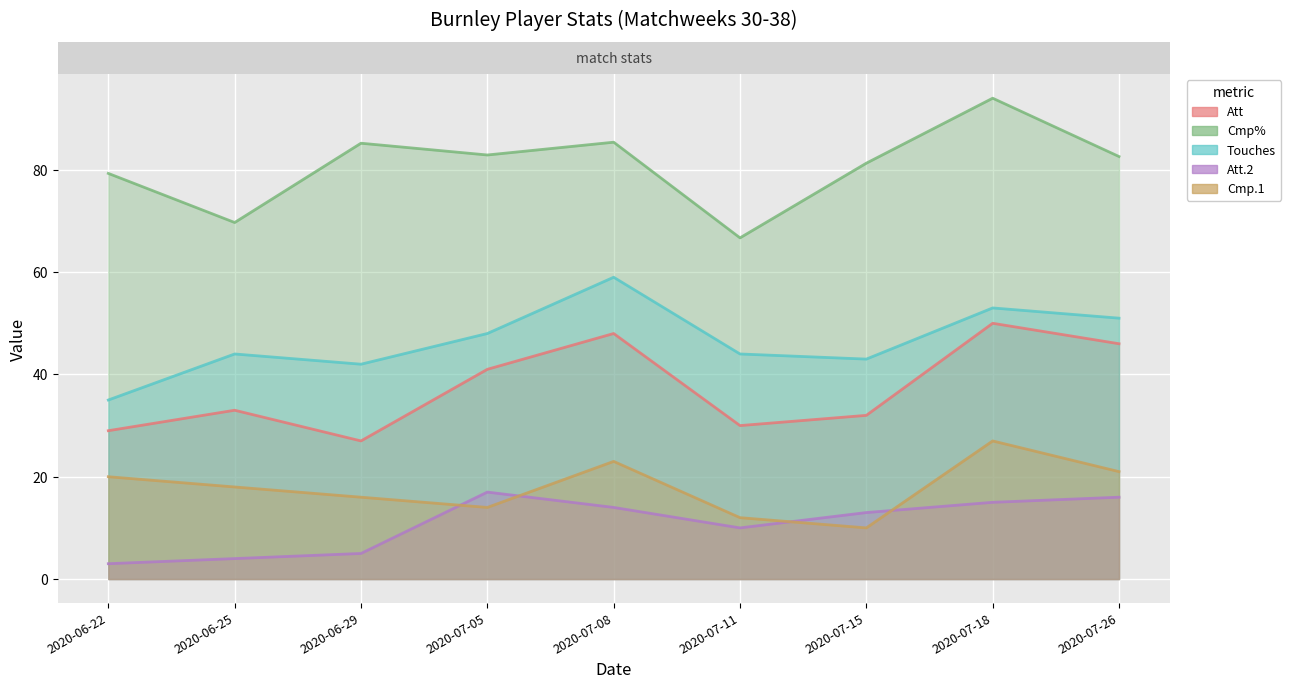

Which series has the largest total across all categories?

Cmp%